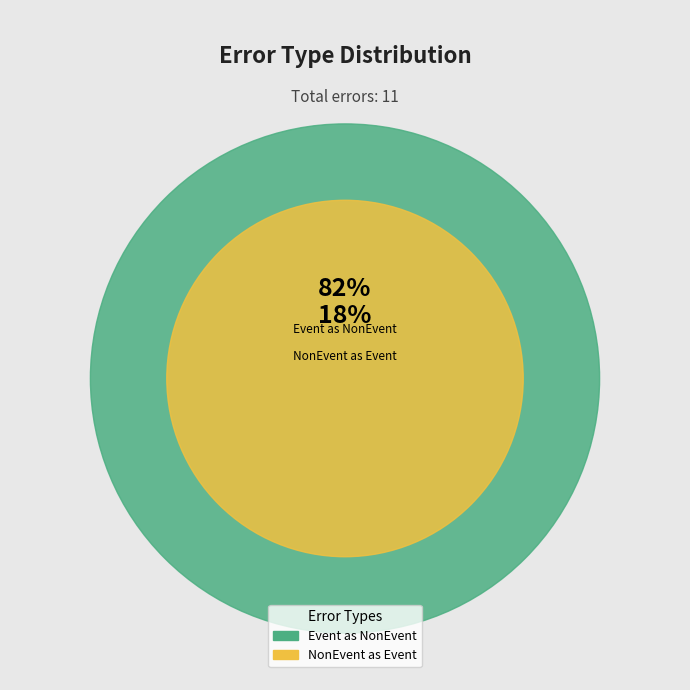

Does any single category account for the majority?

Yes